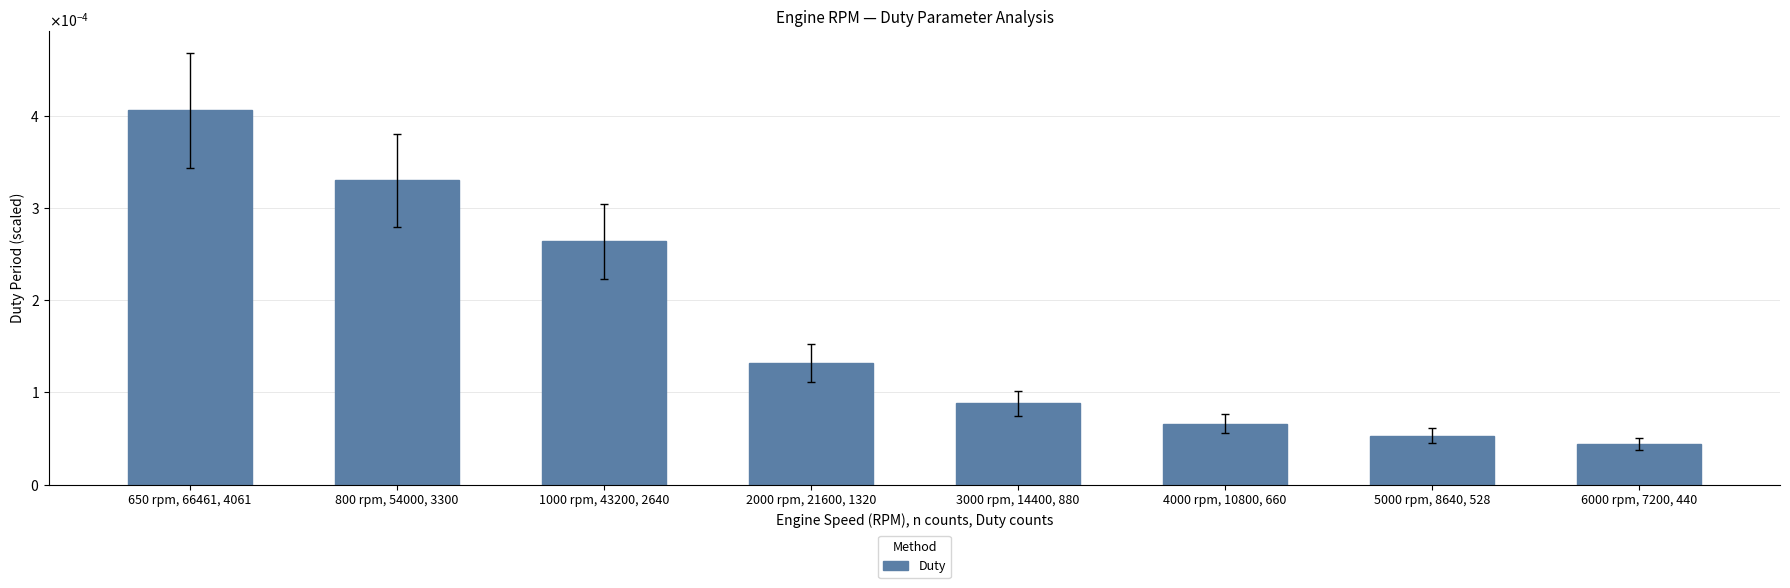

Does the chart contain any negative values?

No